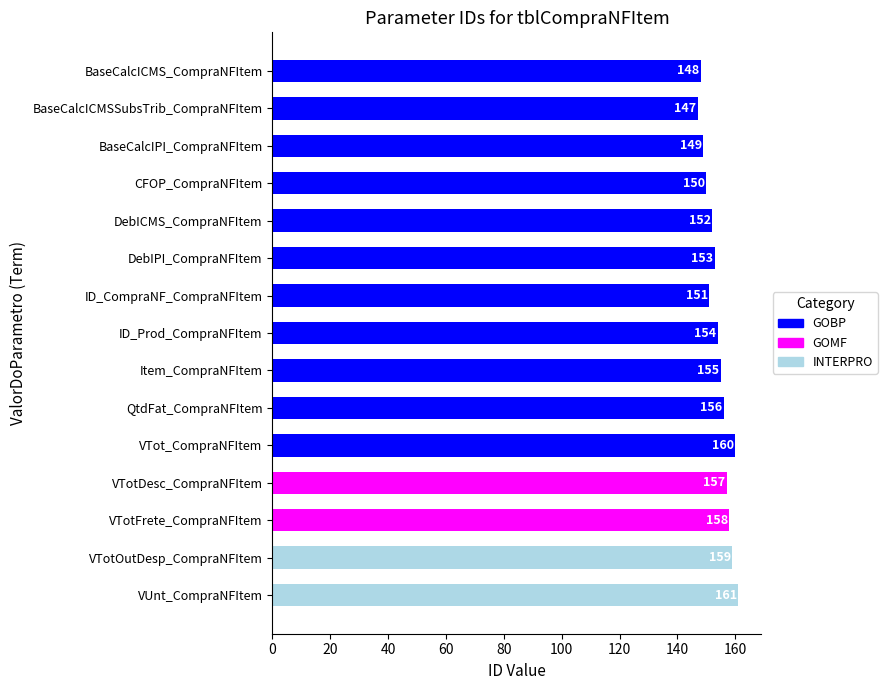

Between DebIPI_CompraNFItem and BaseCalcICMS_CompraNFItem, which is larger?

DebIPI_CompraNFItem